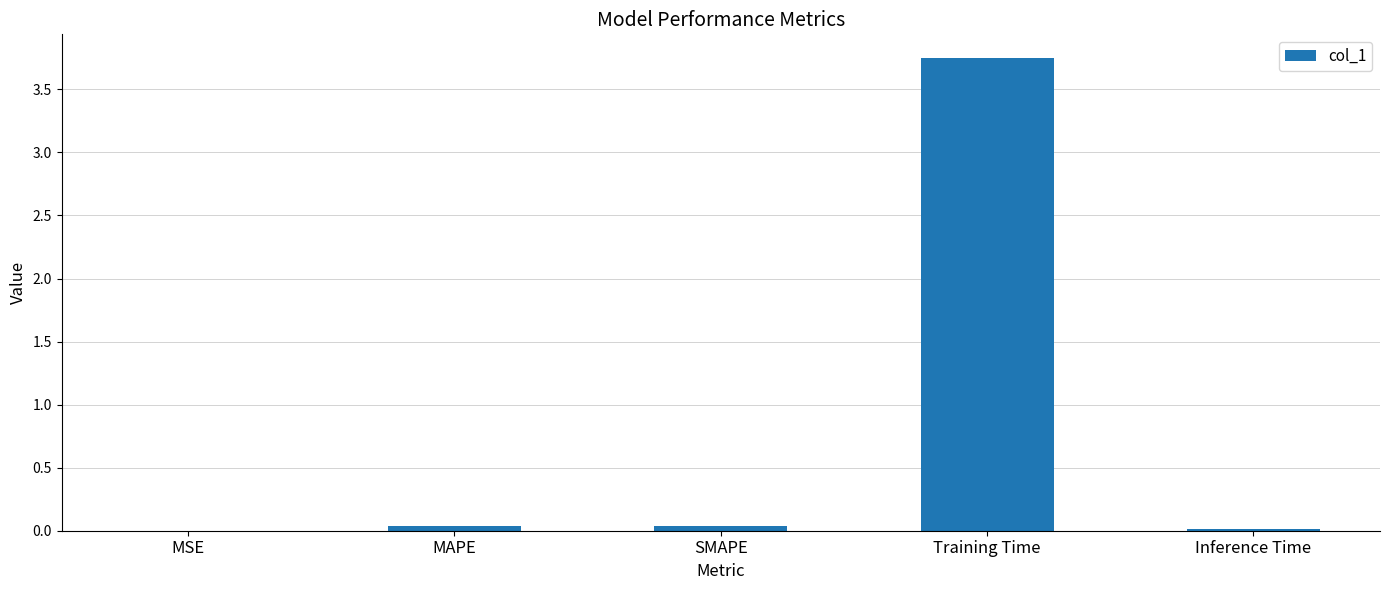

Between SMAPE and MSE, which is larger?

SMAPE